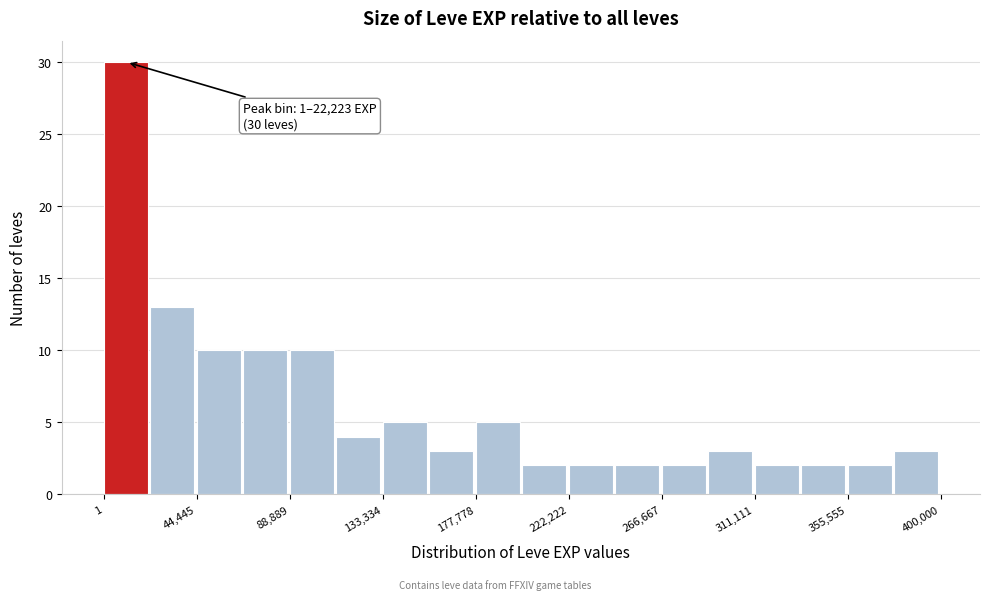

Over which range of the x-axis is the bar tallest?

0 to 20000